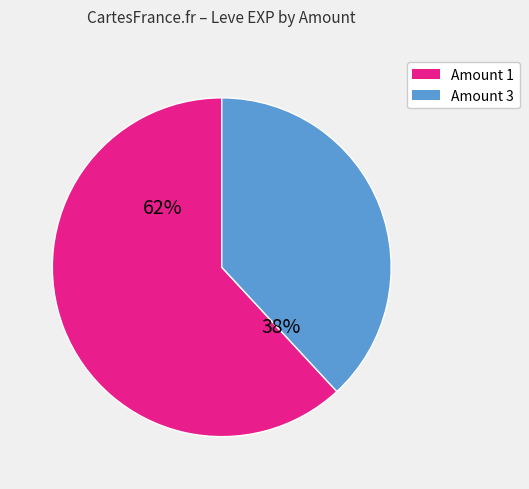

Is there a majority slice in this chart?

Yes